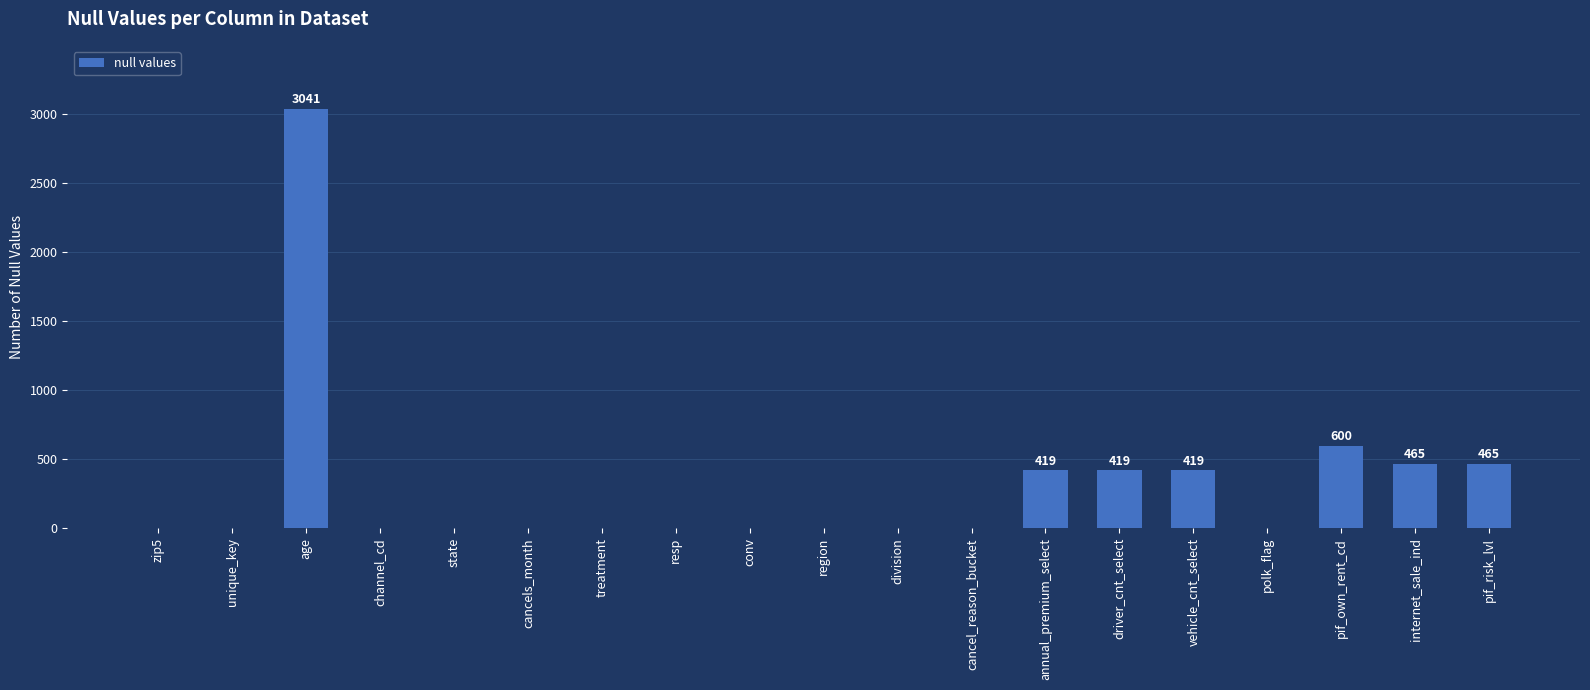

What is the sum of all values?

5828